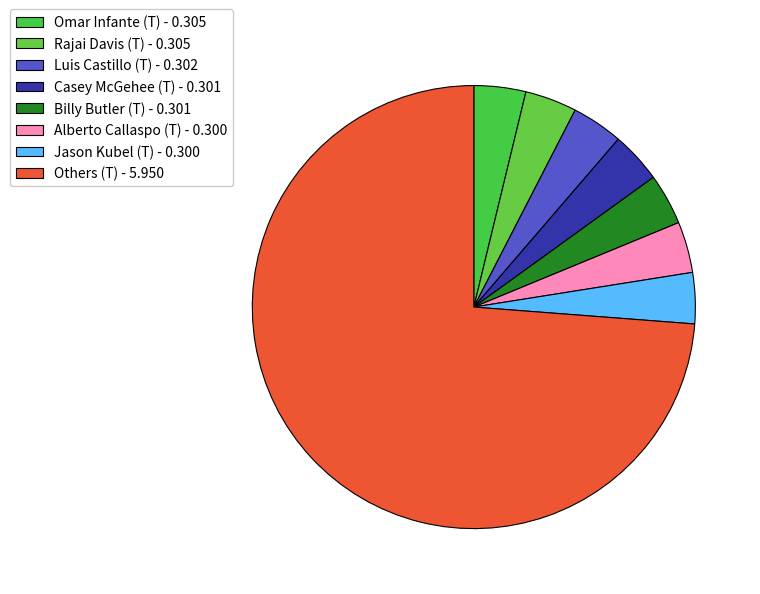

Count the number of slices in the pie.

8